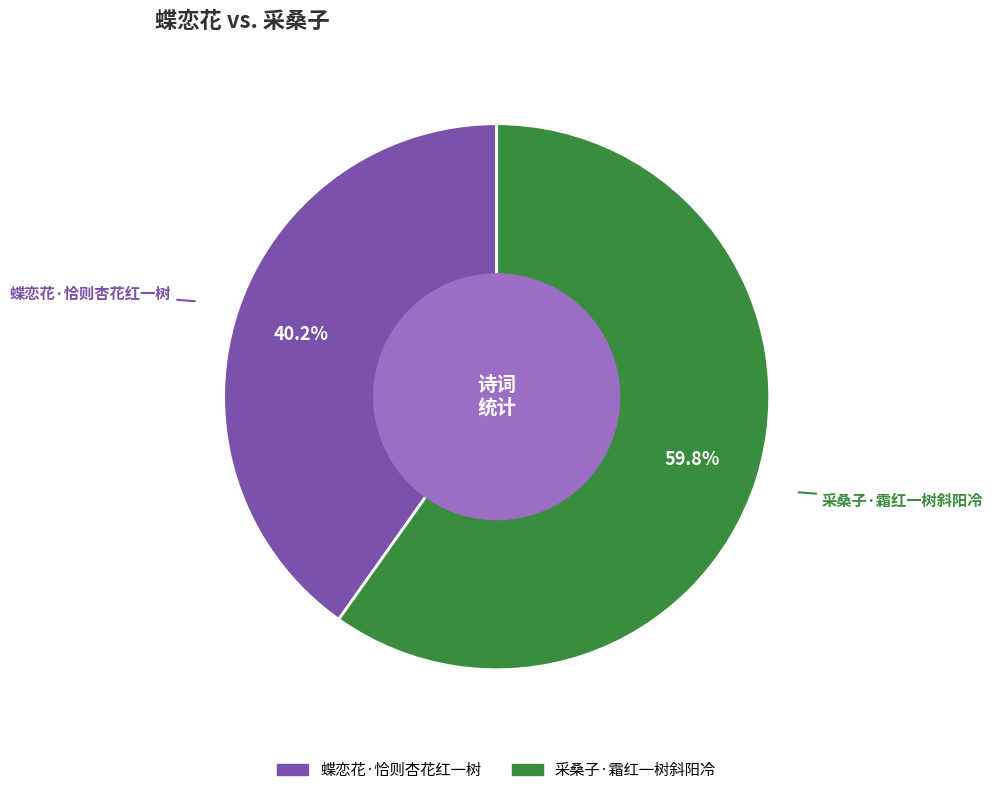

To the nearest percent, what portion does 蝶恋花·恰则杏花红一树 represent?

40%